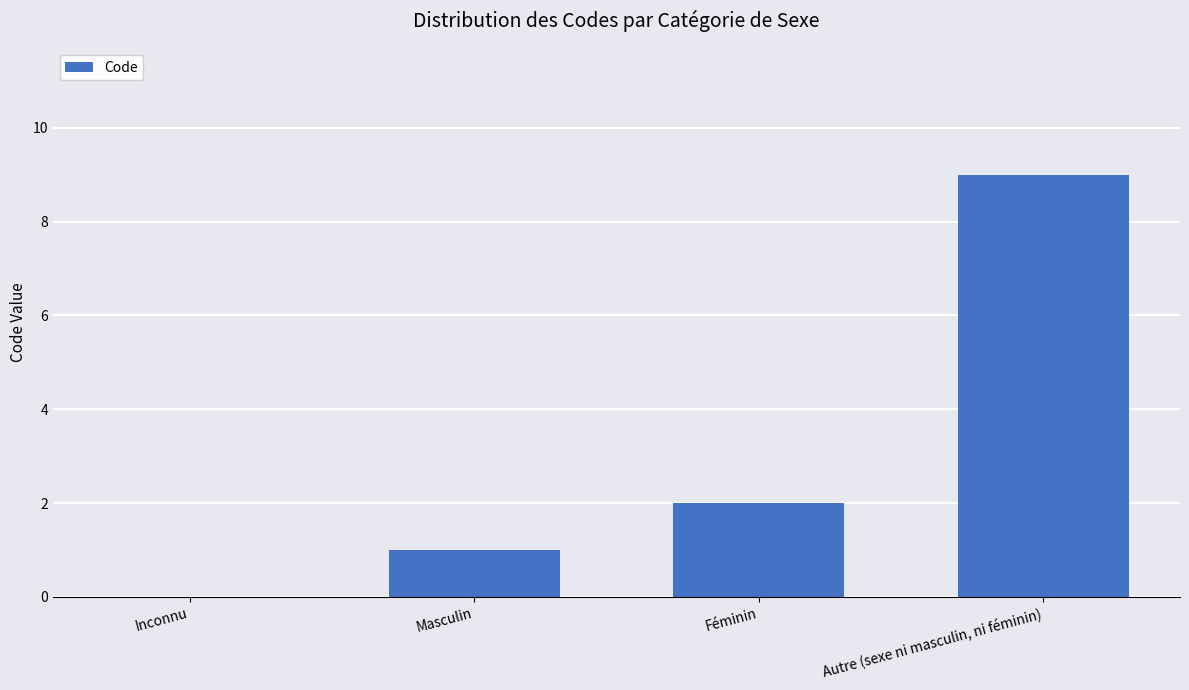

Where is the data nearest to the value 4?

Féminin